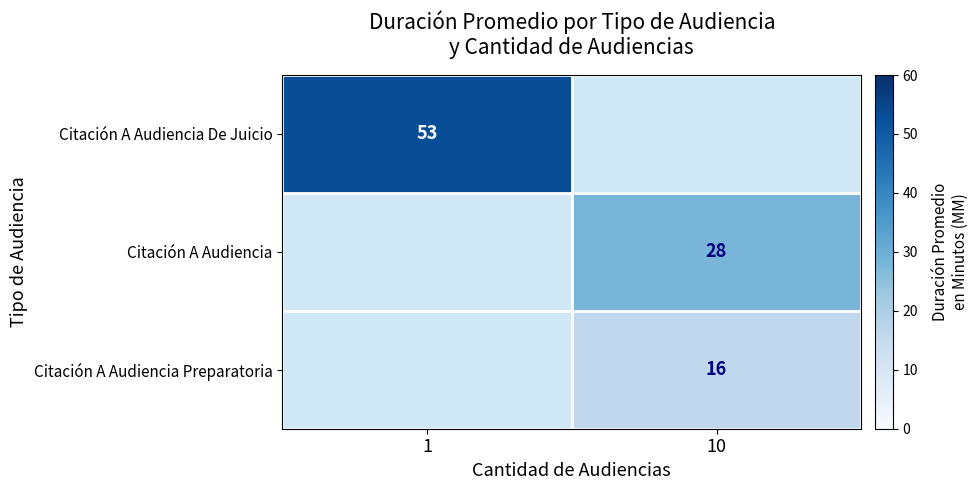

Rank the categories by row_1 value from lowest to highest.

1, 10